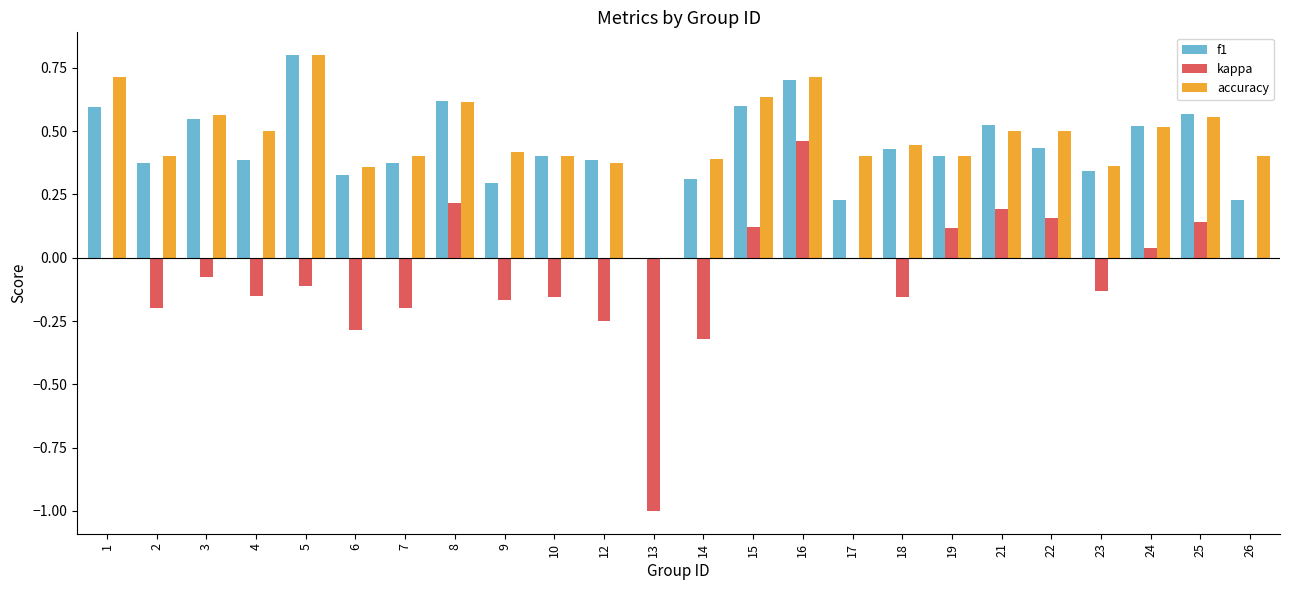

At which category is the sum across all series the highest?

16